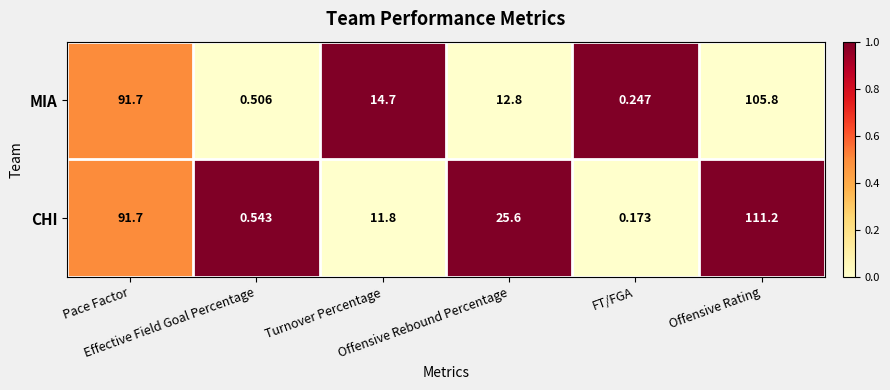

Which series has the widest spread of values?

CHI